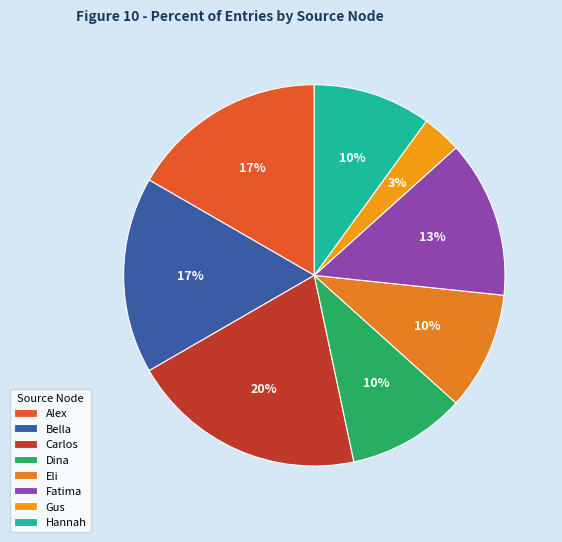

To the nearest percent, what is the average slice percentage?

12%